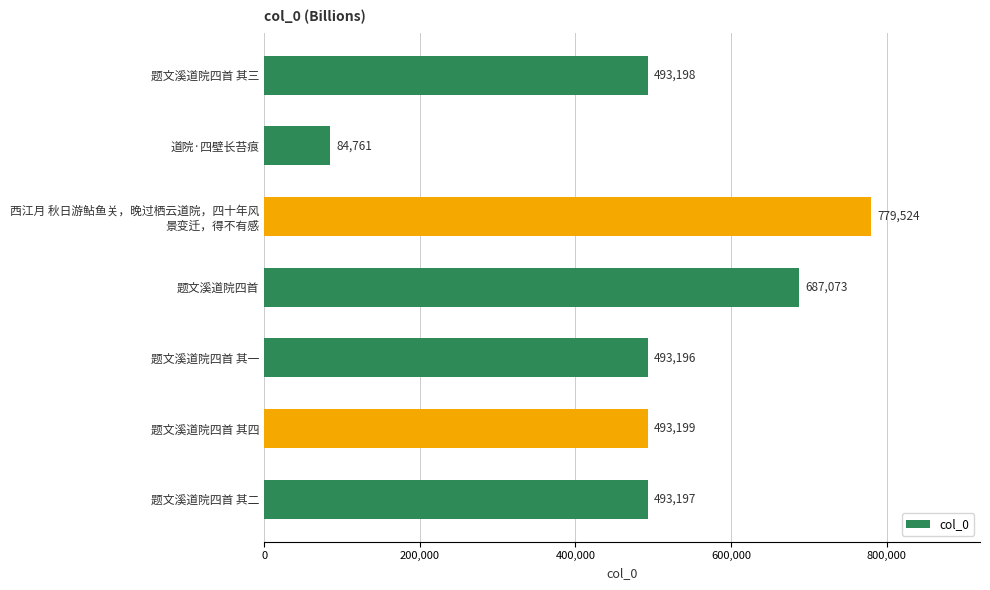

Rank the categories by value from lowest to highest.

道院·四壁长苔痕, 题文溪道院四首 其一, 题文溪道院四首 其二, 题文溪道院四首 其三, 题文溪道院四首 其四, 题文溪道院四首, 西江月 秋日游鲇鱼关，晚过栖云道院，四十年风
景变迁，得不有感